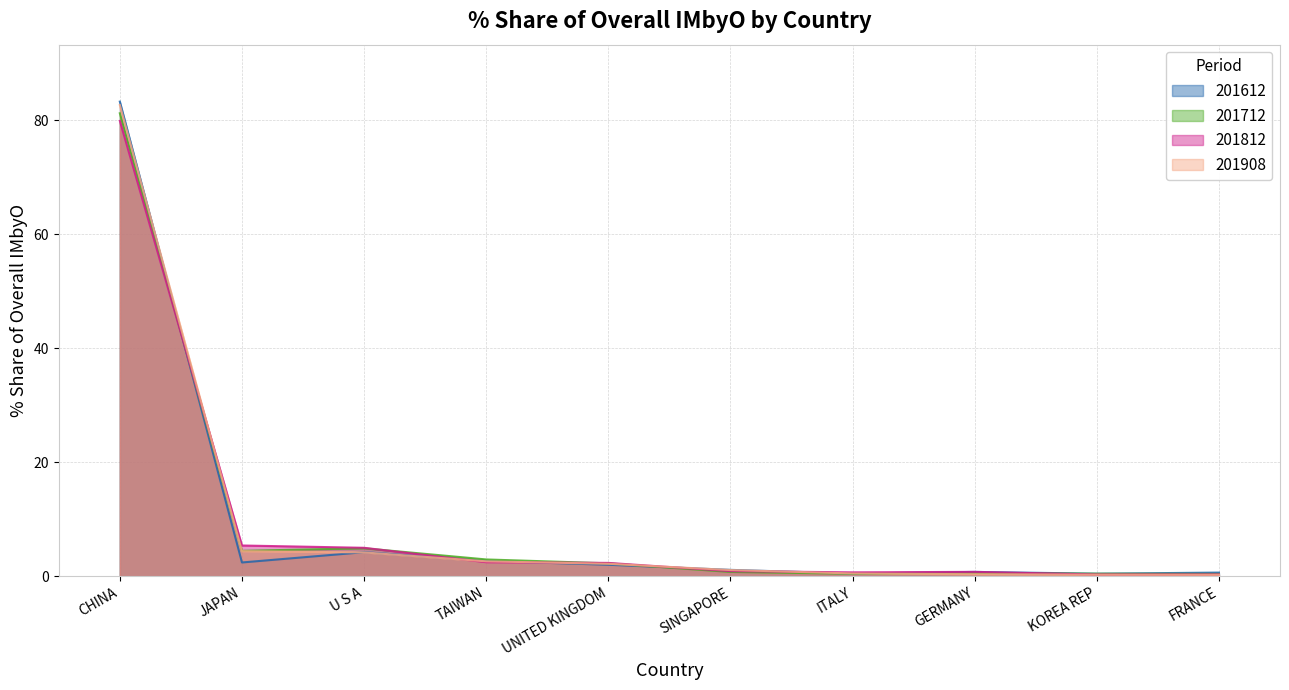

Reading left to right, list all the values displayed in this chart.

201612_% Share: 83.3	2.4	4.2	2.7	2.0	1.1	0.5	0.8	0.4	0.6
201712_% Share: 81.2	4.5	4.9	2.9	2.3	0.8	0.4	0.6	0.4	0.4
201812_% Share: 79.9	5.4	5.0	2.5	2.3	0.9	0.7	0.8	0.3	0.3
201908_% Share: 82.7	4.4	4.2	2.6	2.2	1.1	0.5	0.3	0.3	0.2